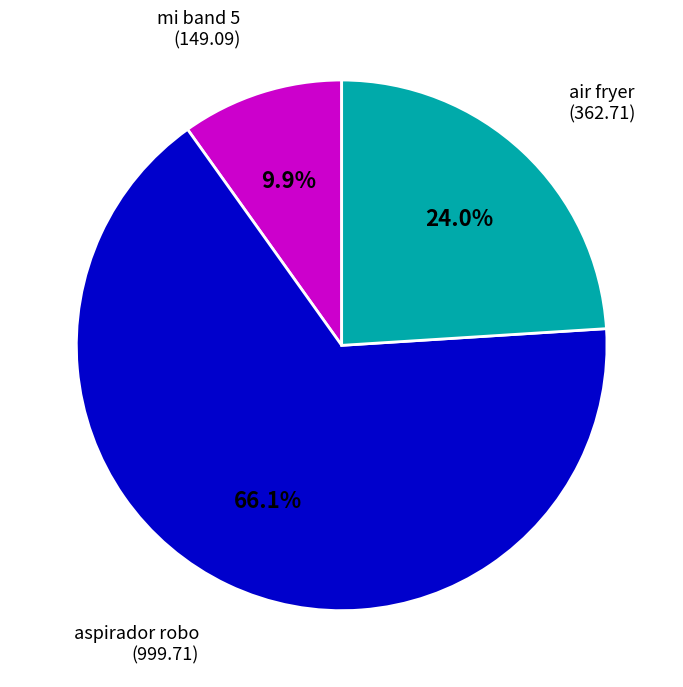

Is there a majority slice in this chart?

Yes